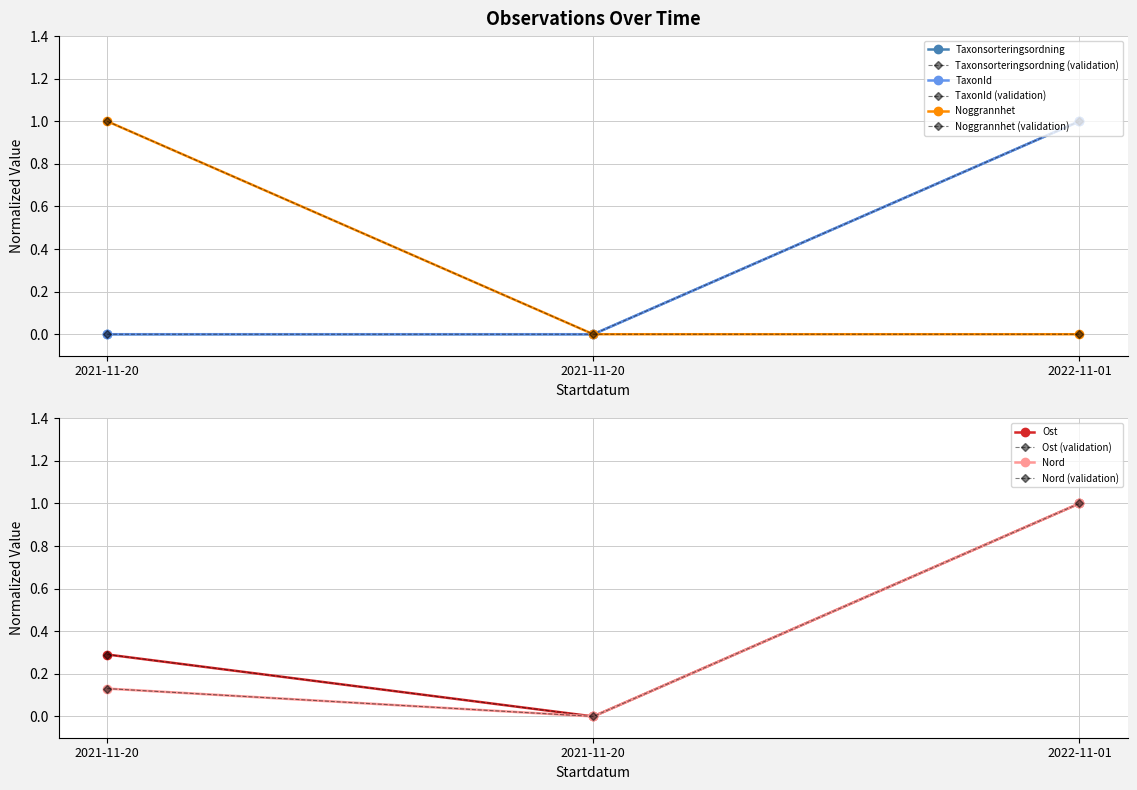

How many lines are shown in the chart?

5